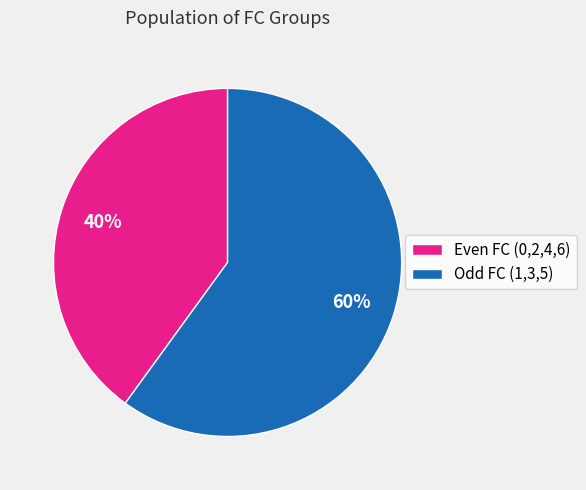

To the nearest percent, what is the difference between the largest and smallest slice percentages?

20%